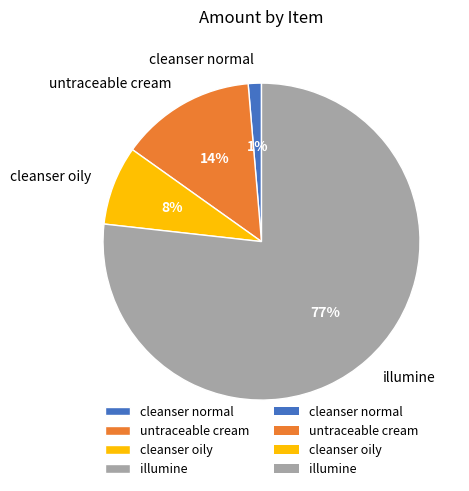

Is it true that untraceable cream is 14% of the pie?

True